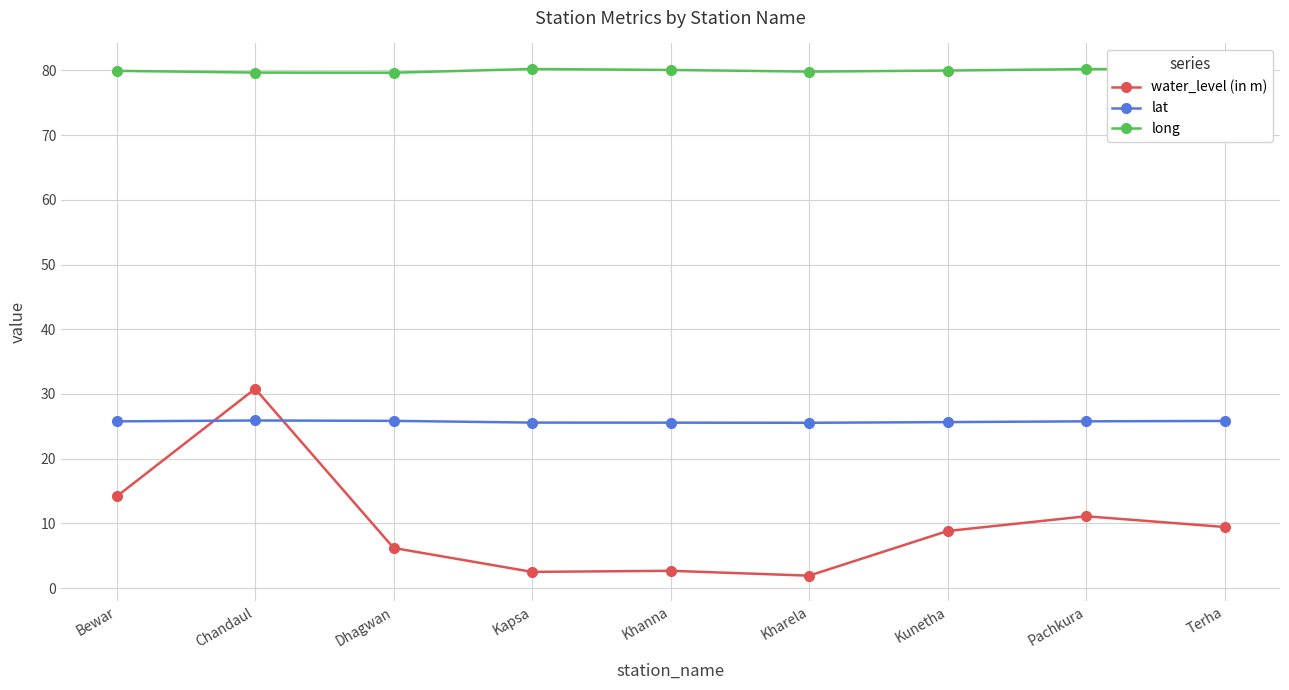

Which category has the highest value across all series?

Terha